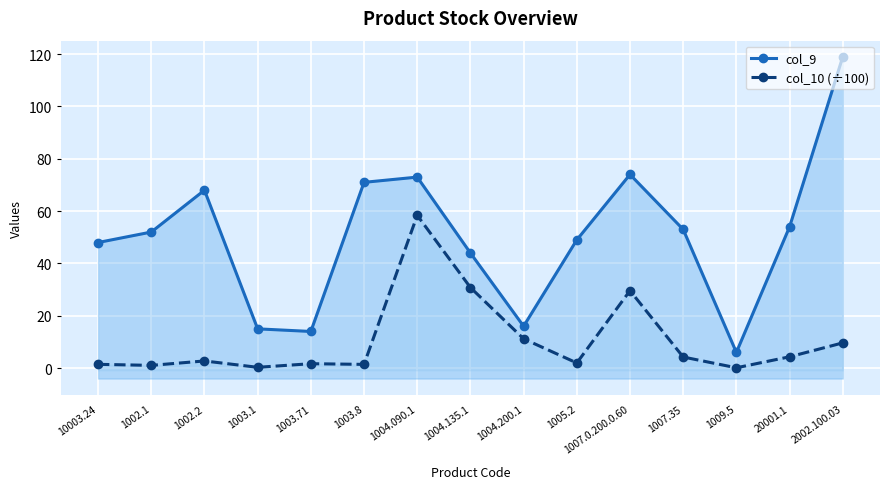

What is the maximum value for col_9?

119.0